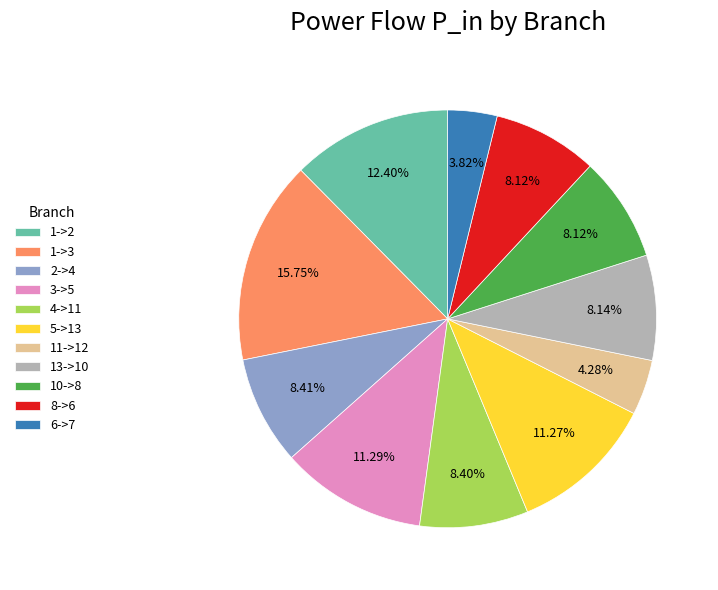

Combined, what portion of the pie is 1->2 and 3->5?

23.7%